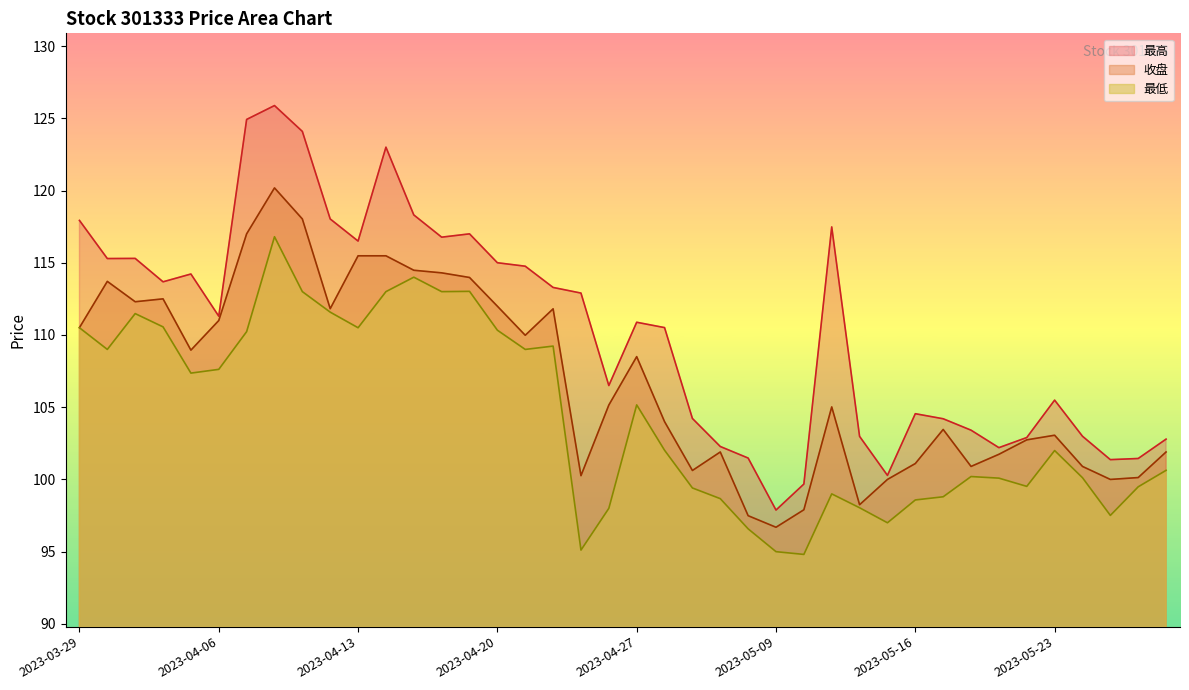

True or false: 收盘 and 最低 cross at least once.

False